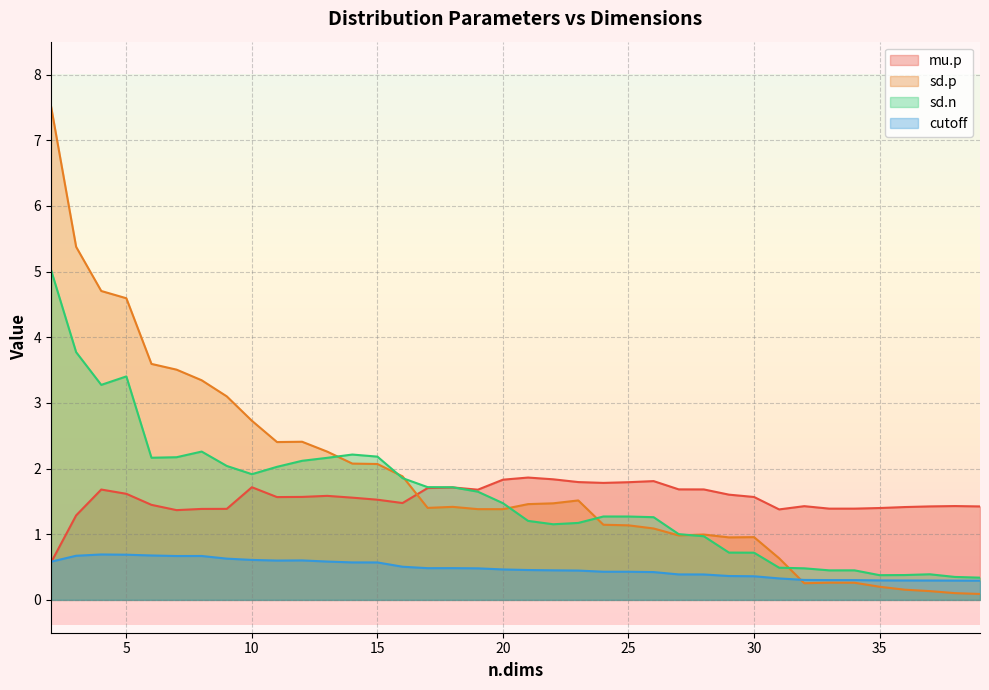

Reading left to right, list all the values displayed in this chart.

mu.p: 0.6	1.3	1.7	1.6	1.4	1.4	1.4	1.4	1.7	1.6	1.6	1.6	1.6	1.5	1.5	1.7	1.7	1.7	1.8	1.9	1.8	1.8	1.8	1.8	1.8	1.7	1.7	1.6	1.6	1.4	1.4	1.4	1.4	1.4	1.4	1.4	1.4	1.4
sd.p: 7.5	5.4	4.7	4.6	3.6	3.5	3.3	3.1	2.7	2.4	2.4	2.3	2.1	2.1	1.9	1.4	1.4	1.4	1.4	1.5	1.5	1.5	1.1	1.1	1.1	1.0	1.0	1.0	1.0	0.6	0.3	0.3	0.3	0.2	0.2	0.1	0.1	0.1
sd.n: 5.0	3.8	3.3	3.4	2.2	2.2	2.3	2.0	1.9	2.0	2.1	2.2	2.2	2.2	1.9	1.7	1.7	1.6	1.5	1.2	1.2	1.2	1.3	1.3	1.3	1.0	1.0	0.7	0.7	0.5	0.5	0.4	0.4	0.4	0.4	0.4	0.3	0.3
cutoff: 0.6	0.7	0.7	0.7	0.7	0.7	0.7	0.6	0.6	0.6	0.6	0.6	0.6	0.6	0.5	0.5	0.5	0.5	0.5	0.5	0.5	0.4	0.4	0.4	0.4	0.4	0.4	0.4	0.4	0.3	0.3	0.3	0.3	0.3	0.3	0.3	0.3	0.3